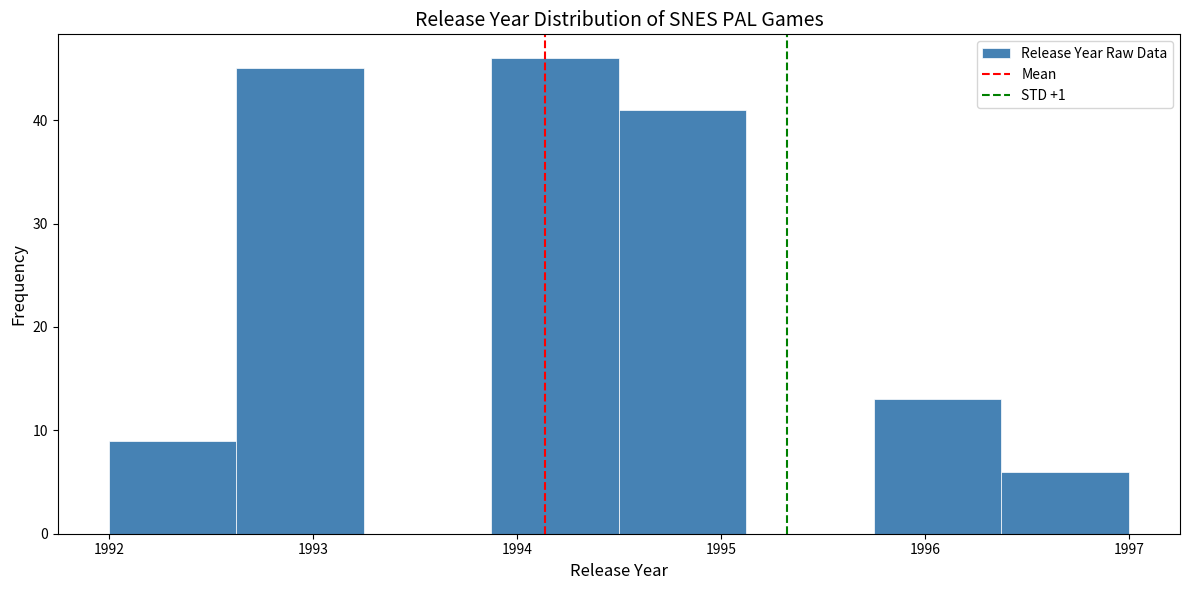

Reading left to right, list every bar in this chart as the range it spans on the x-axis followed by its height. Neither the bar edges nor the heights are printed on the chart, so give them approximately, as read against the axes.

1992.0 to 1992.6: 9
1992.6 to 1993.3: 45
1993.3 to 1993.9: 0
1993.9 to 1994.5: 46
1994.5 to 1995.1: 41
1995.1 to 1995.8: 0
1995.8 to 1996.4: 13
1996.4 to 1997.0: 6